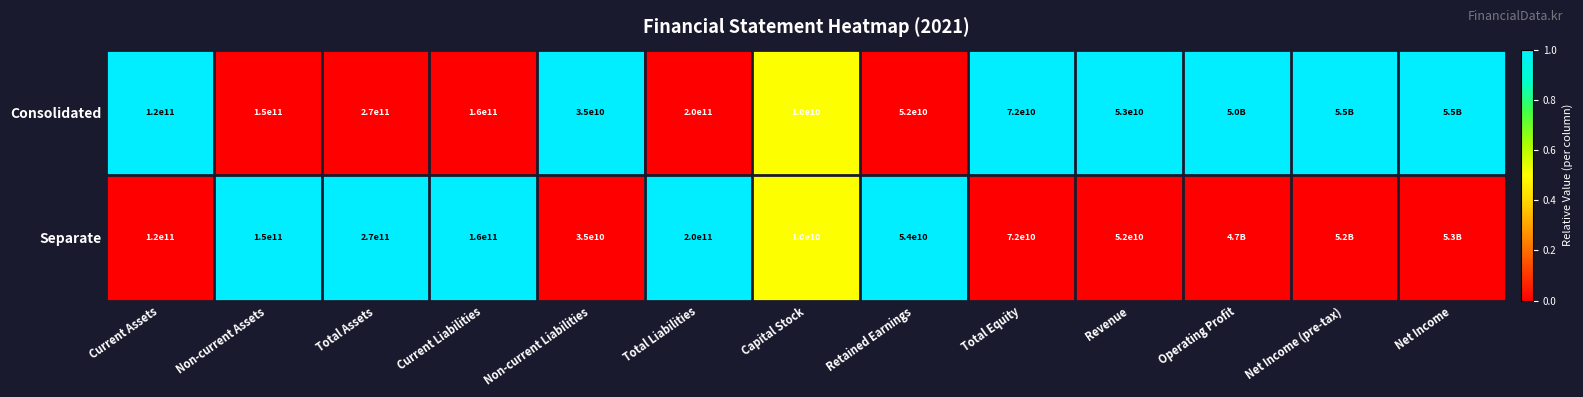

Between Capital Stock and Retained Earnings, which series saw the biggest shift?

Separate